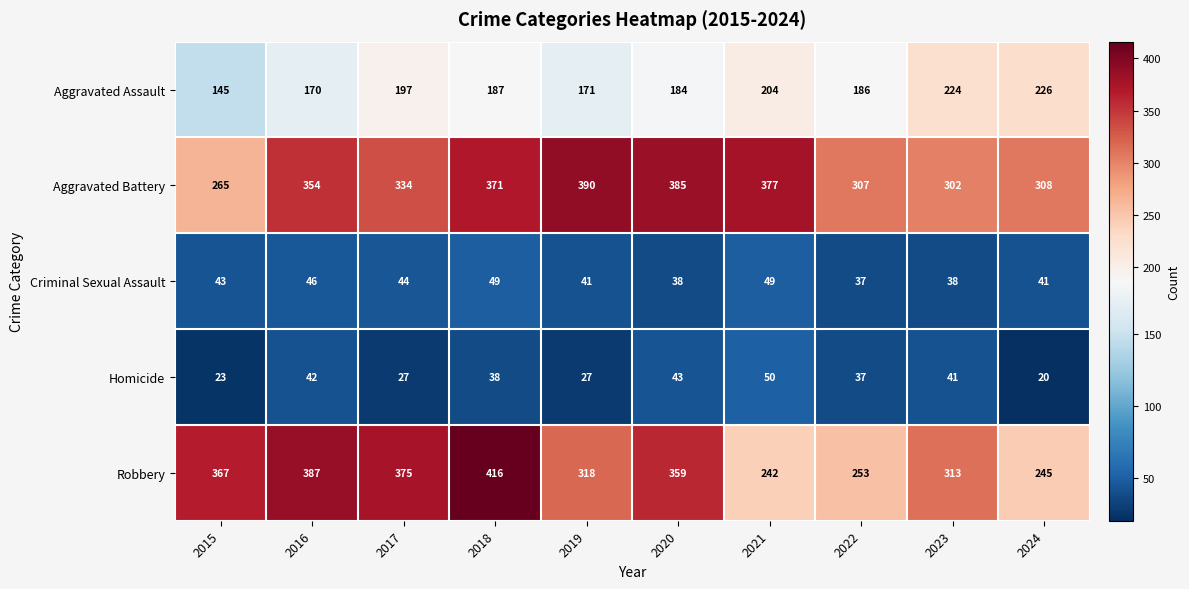

How many categories are shown in the chart?

10